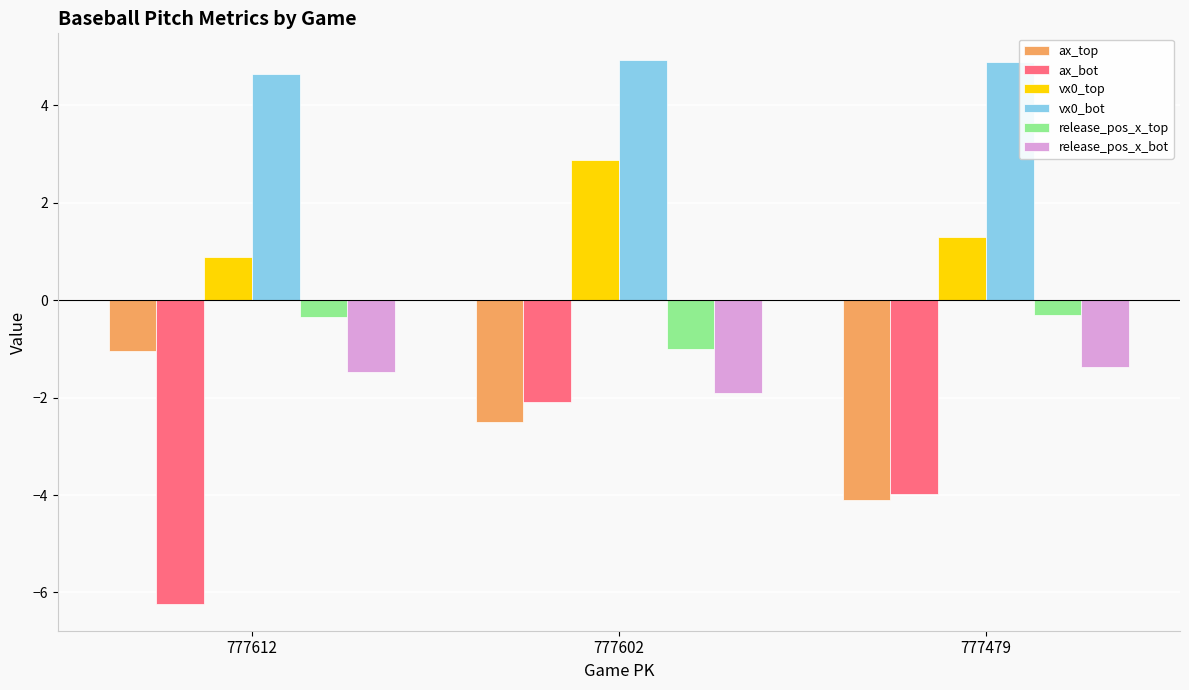

What is the lowest value of the vx0_bot series?

4.6